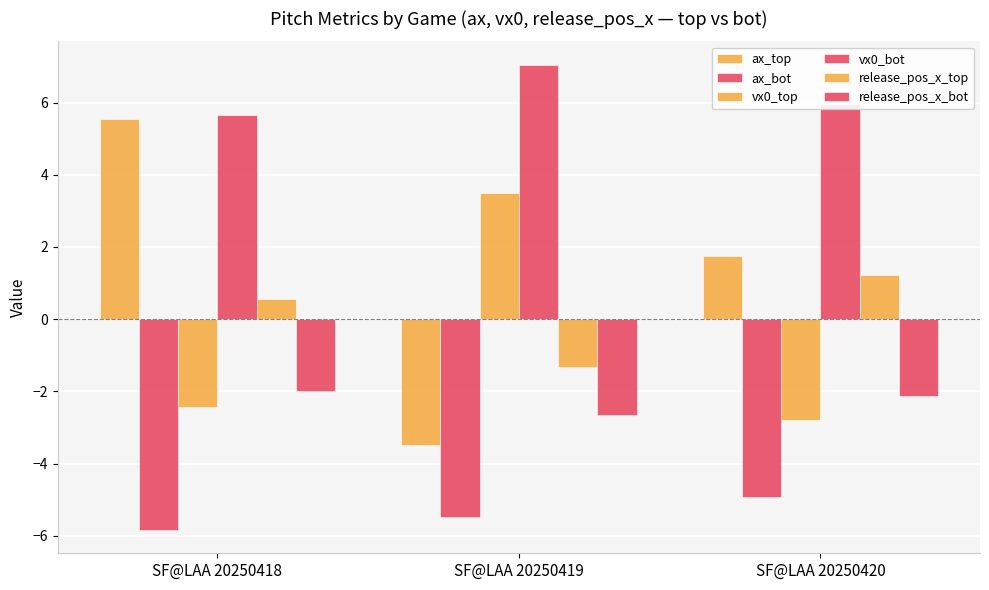

How many groups of bars are there?

3